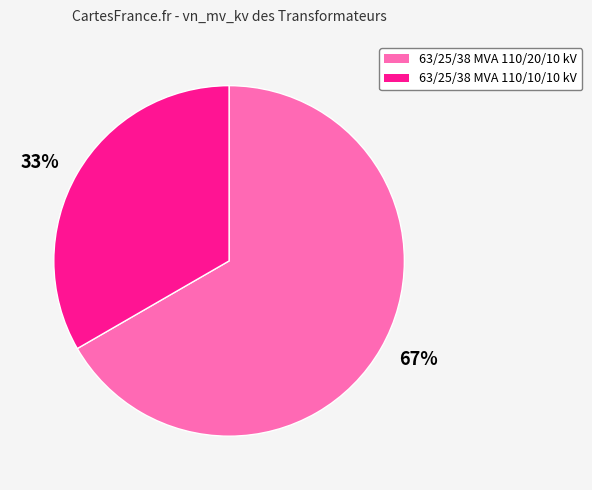

What is the largest slice in the pie chart?

67%